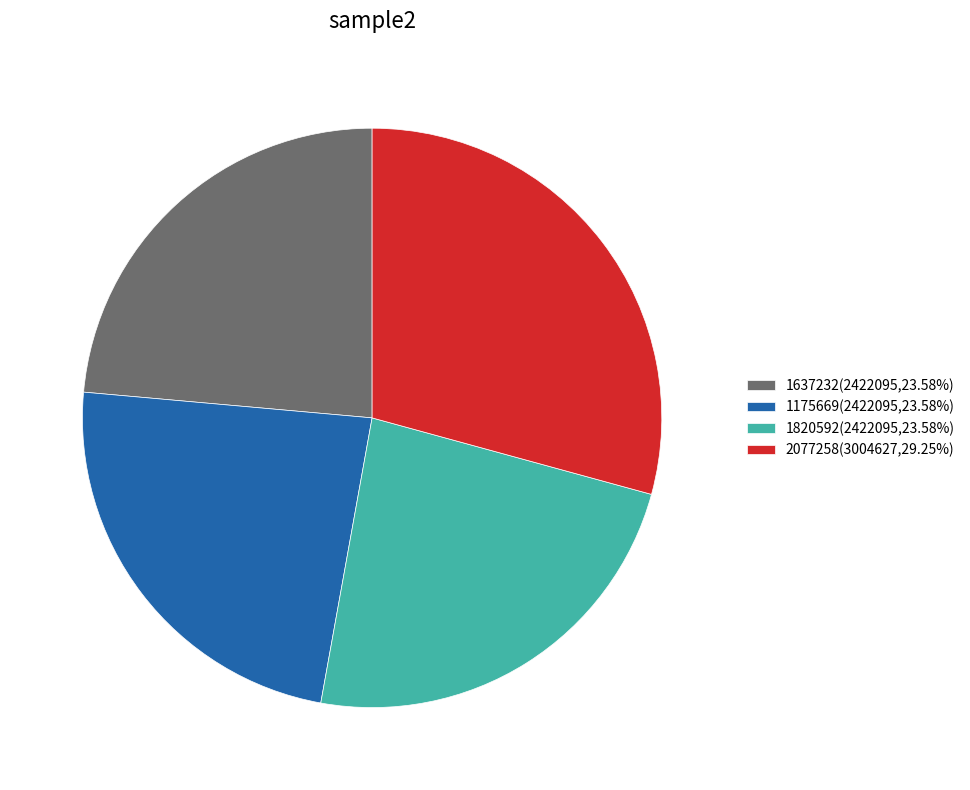

Is there a majority slice in this chart?

No